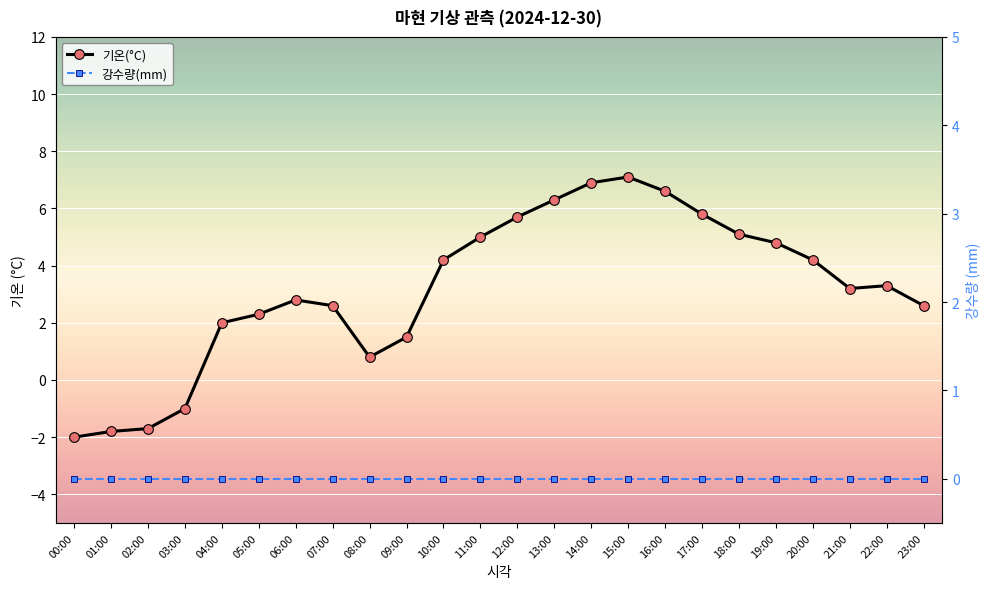

Which has a higher value, 19:00 or 07:00?

19:00